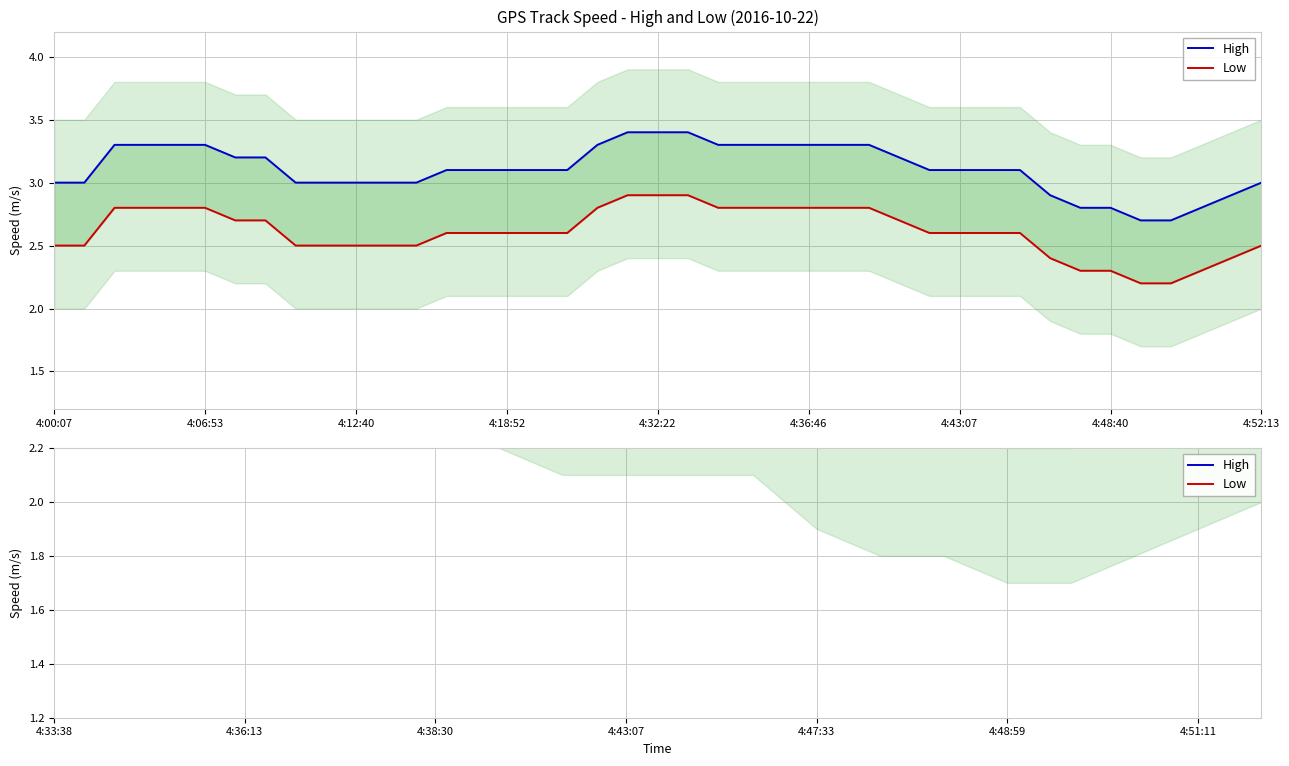

True or false: Low and High intersect in this chart.

False